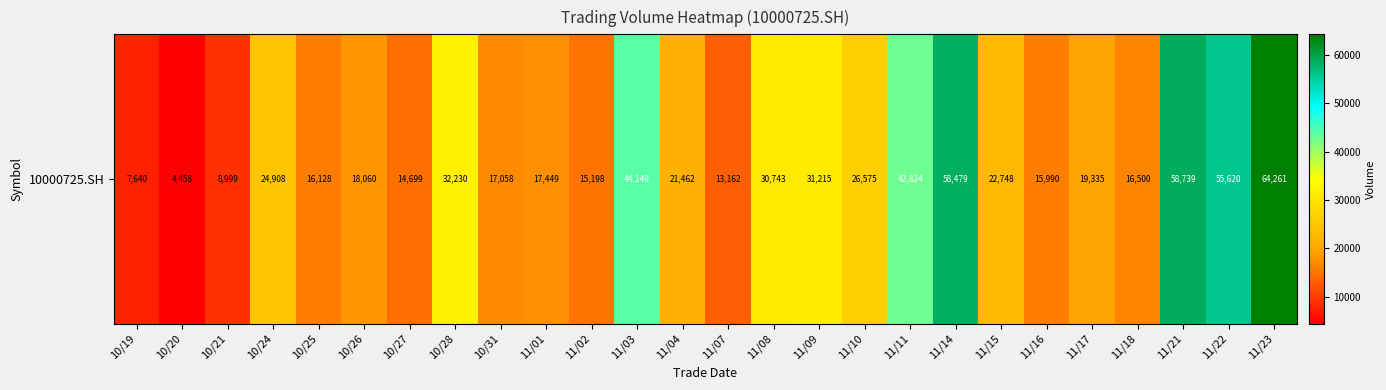

True or false: the data shows 8999 at 10/21.

True